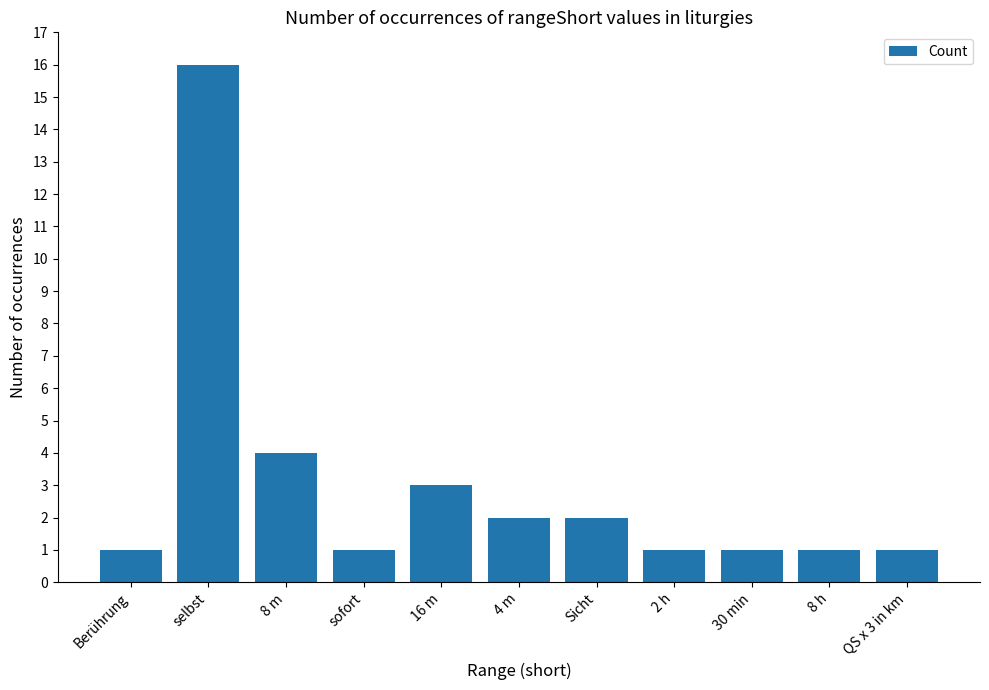

True or false: the data shows 16 at selbst.

True